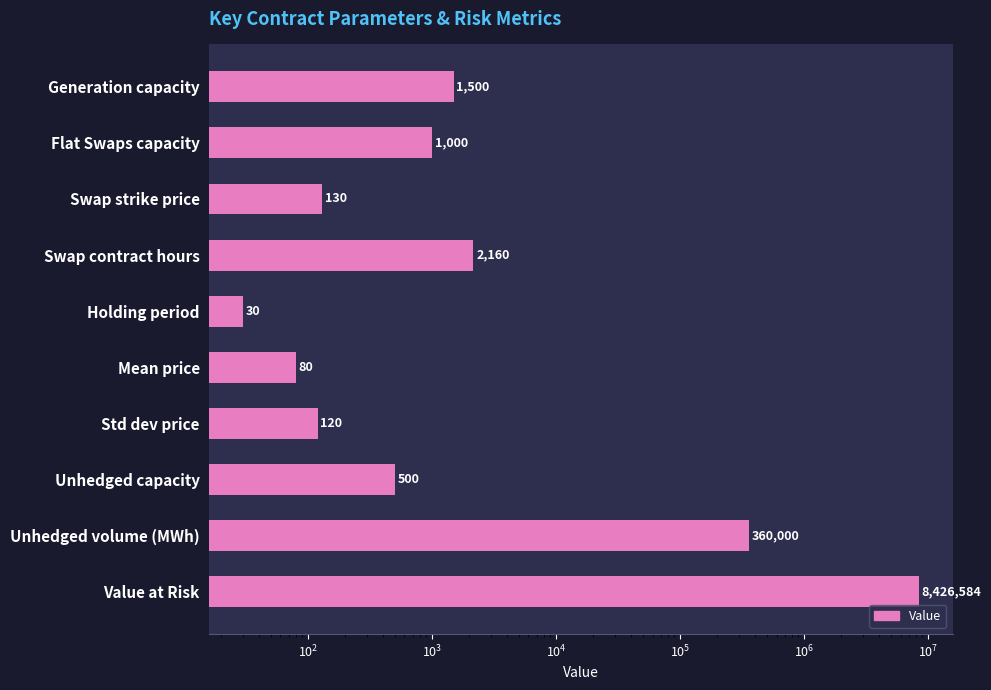

True or false: the data shows 651 at Unhedged capacity.

False